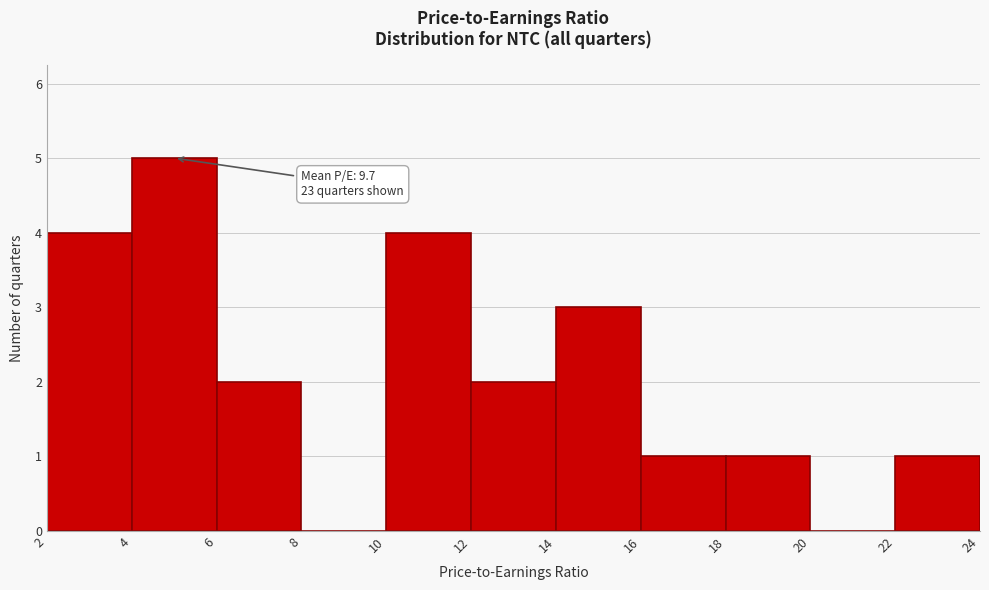

Which range on the x-axis has the tallest bar?

4 to 6